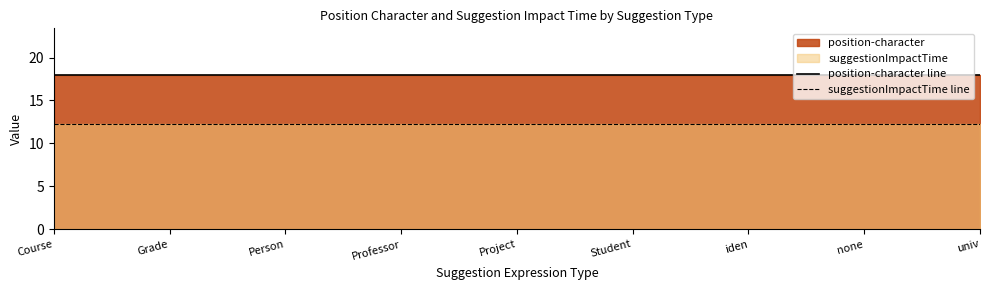

What is the spread (max minus min) of values at Grade?

5.8